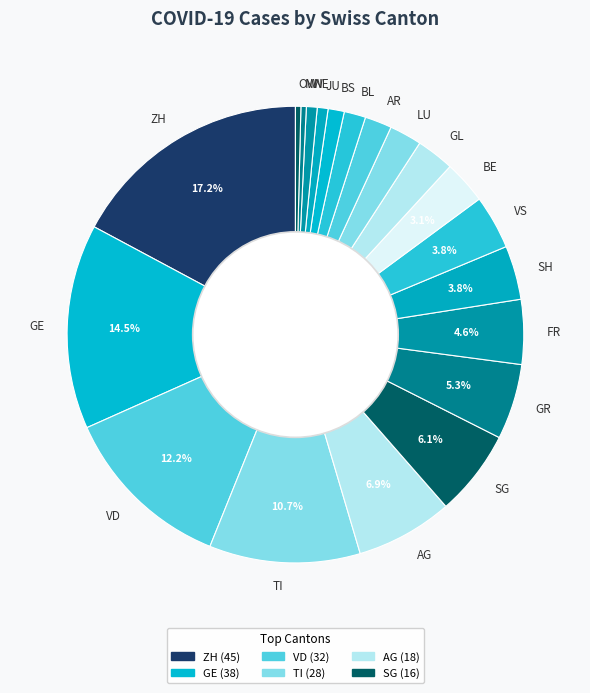

To the nearest percent, what portion does TI represent?

11%